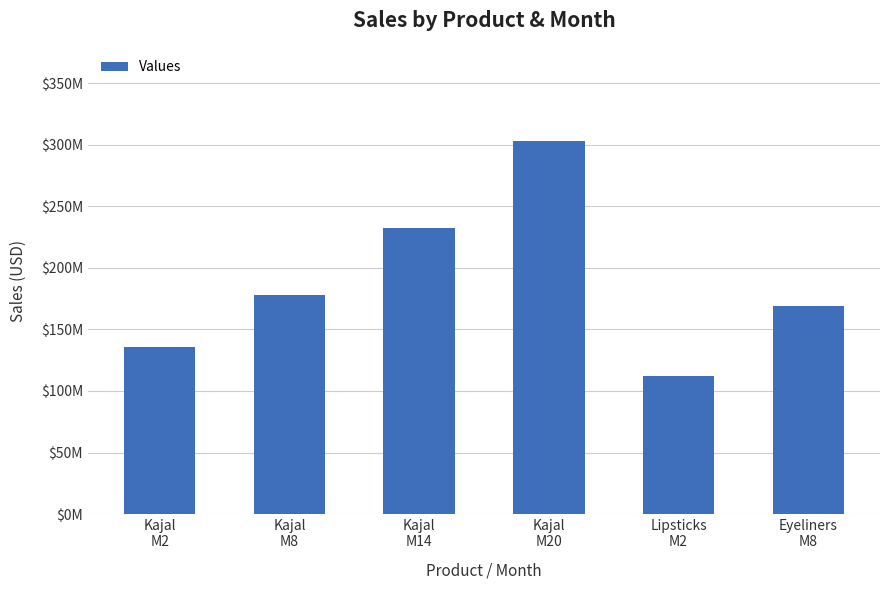

What is the change in value from Kajal
M8 to Eyeliners
M8?

-8600606.6